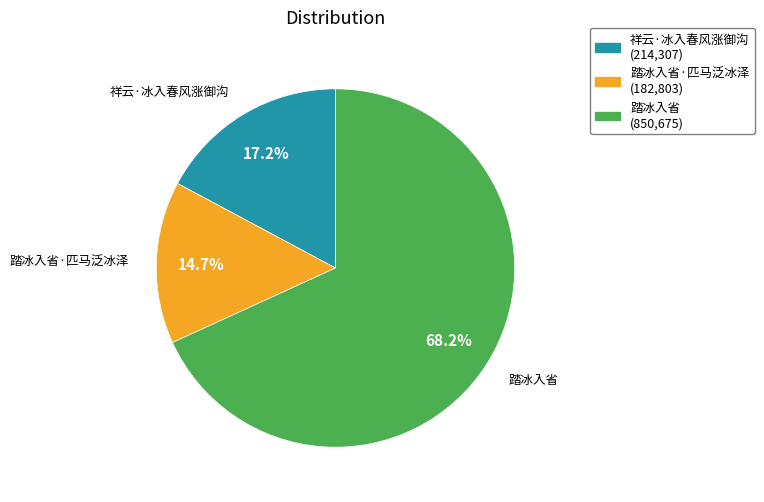

The 踏冰入省·匹马泛冰泽 slice represents 24% of the pie. True or false?

False